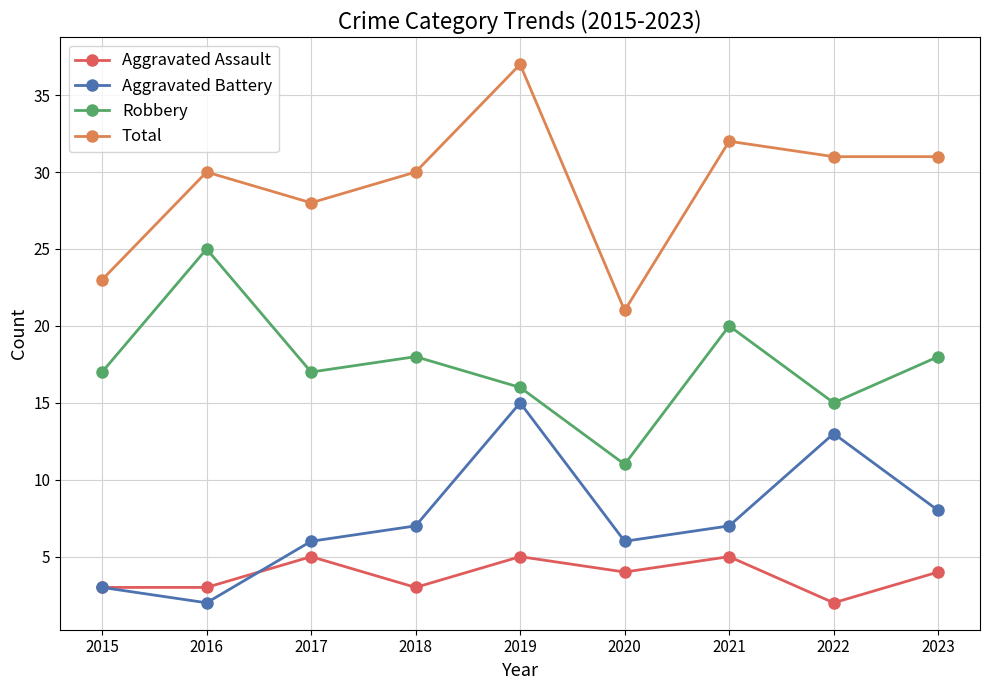

What is the highest value of the Aggravated Battery series?

15